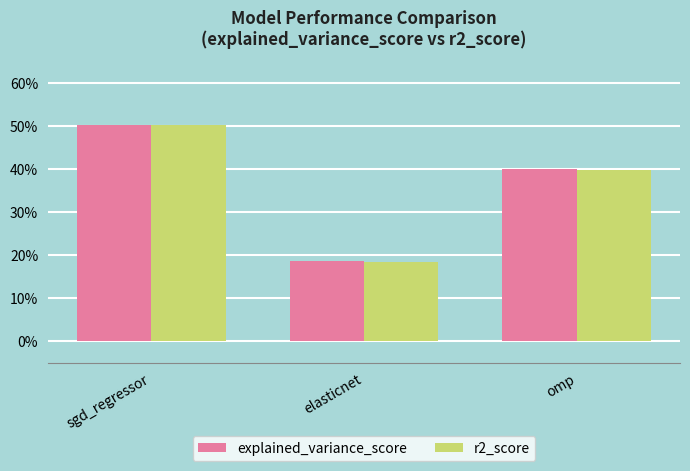

Is it true that explained_variance_score equals 0.2 at elasticnet?

True